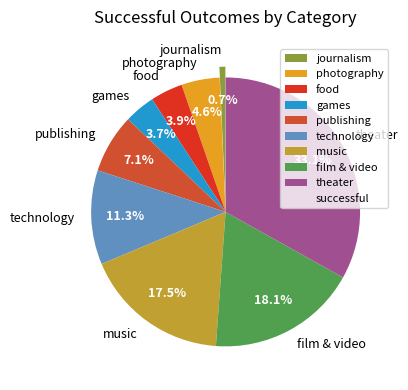

How many slices are in this pie chart?

9